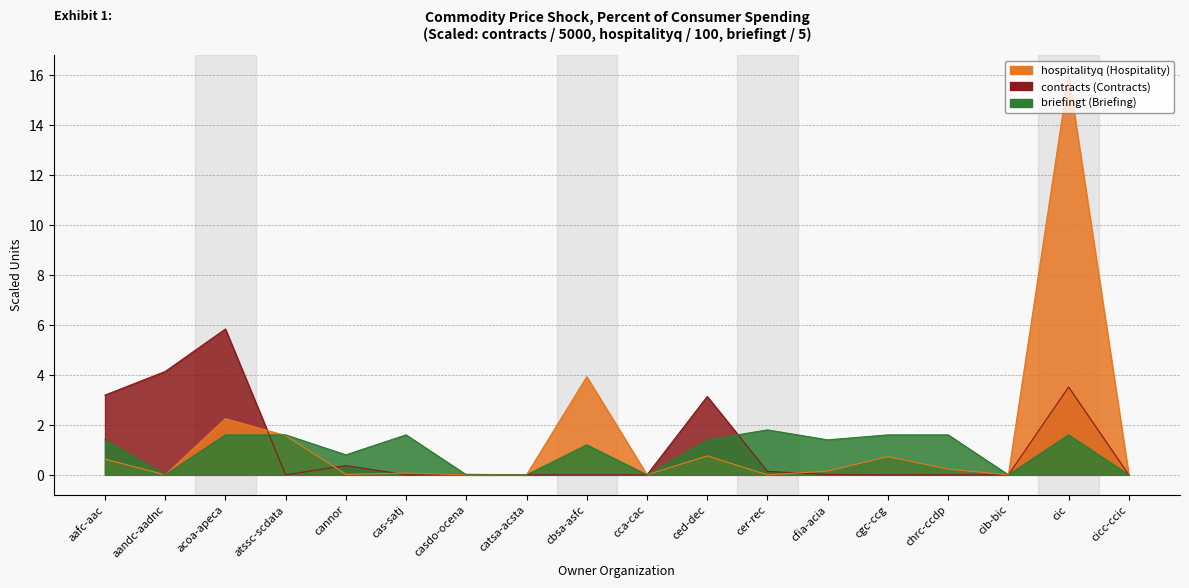

How many categories are shown in the chart?

18